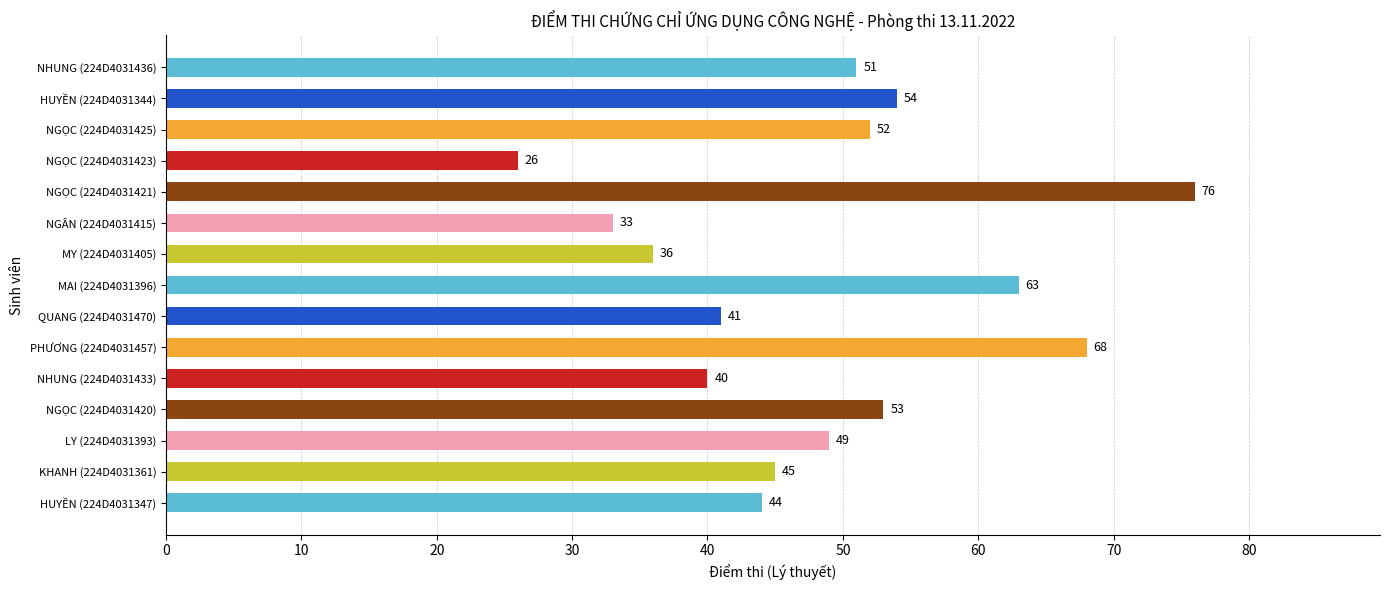

What is the difference between the second highest and second lowest values?

35